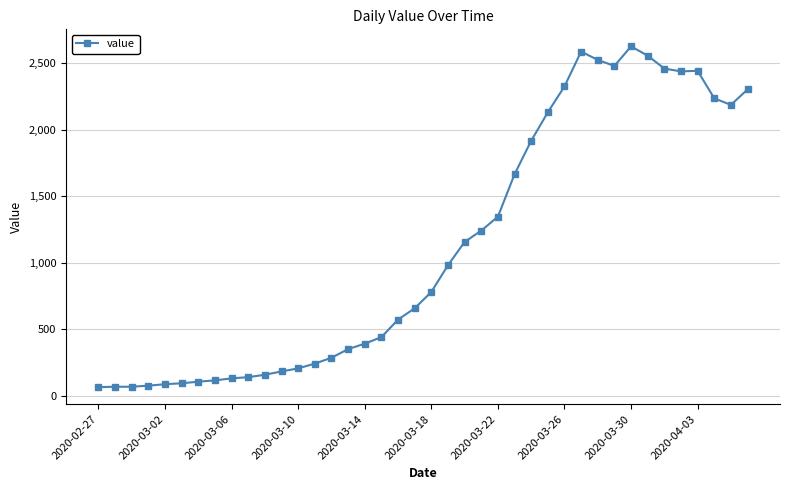

What is the value of the 26th point from the left?

1664